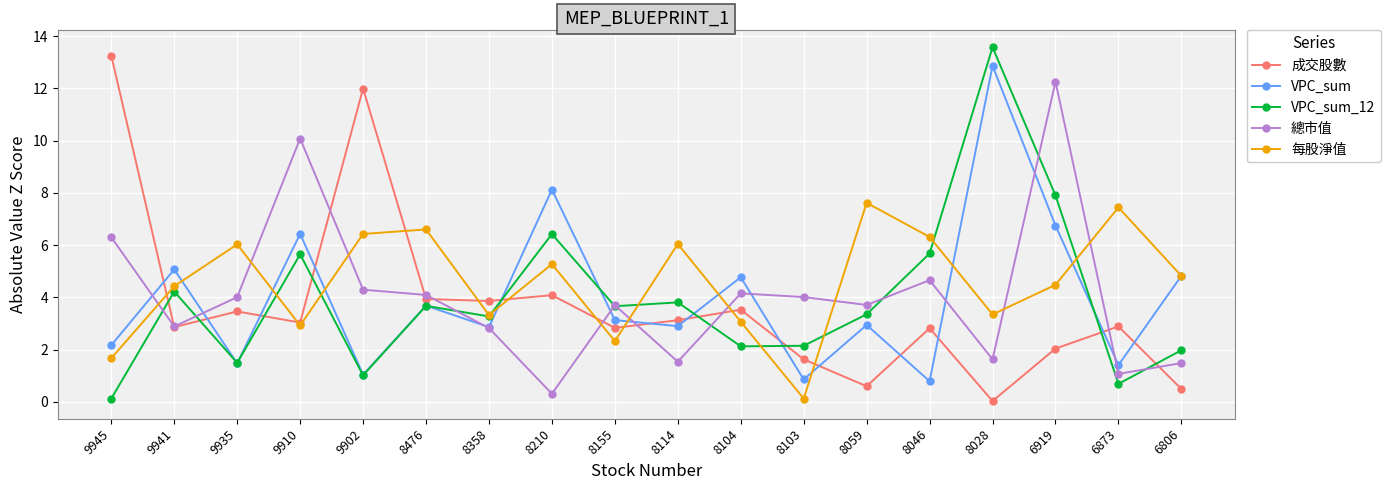

How many lines are shown in the chart?

5